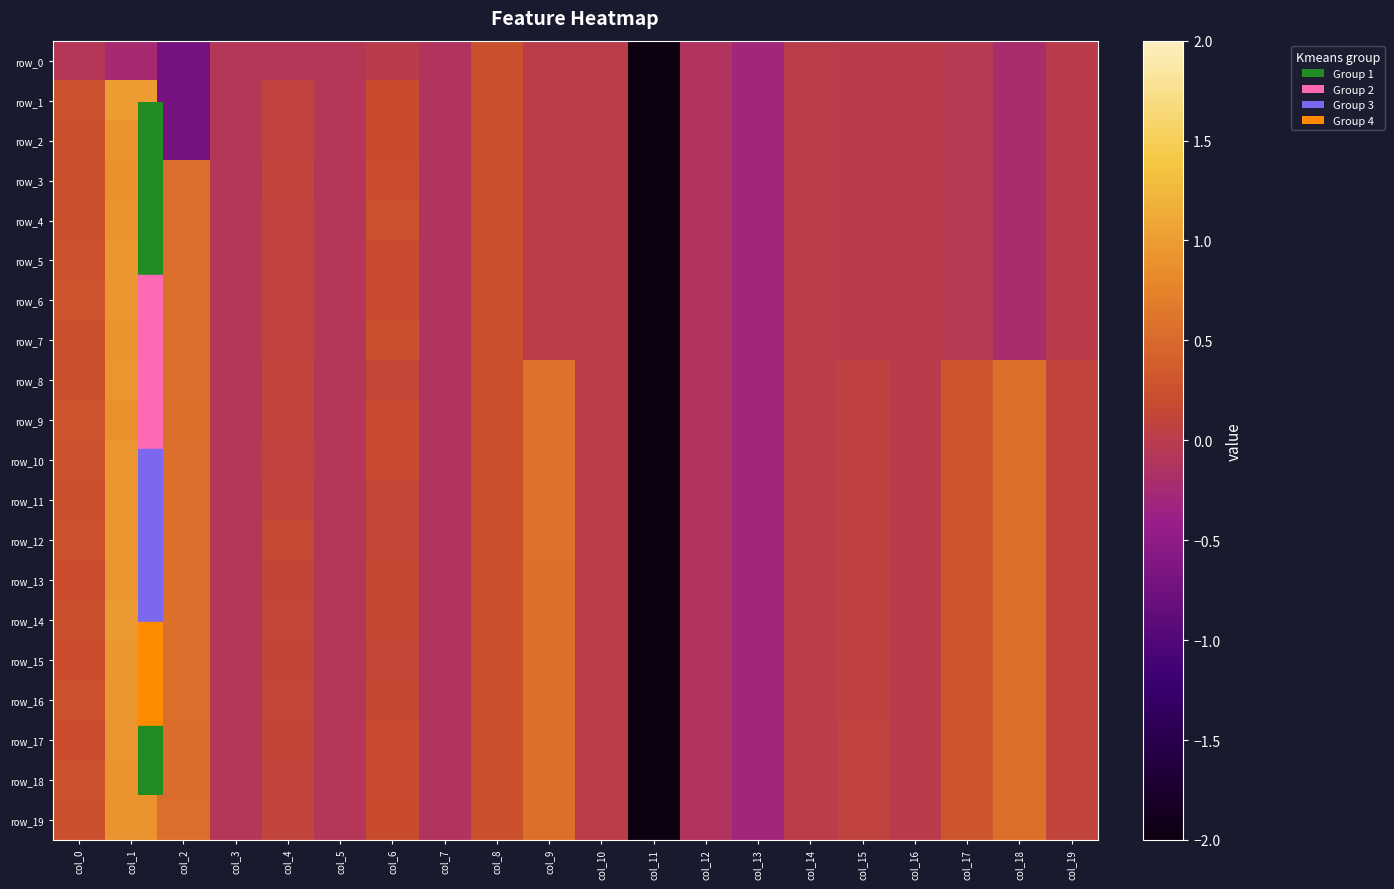

The row_8 series shows 0.1 at col_15. True or false?

False